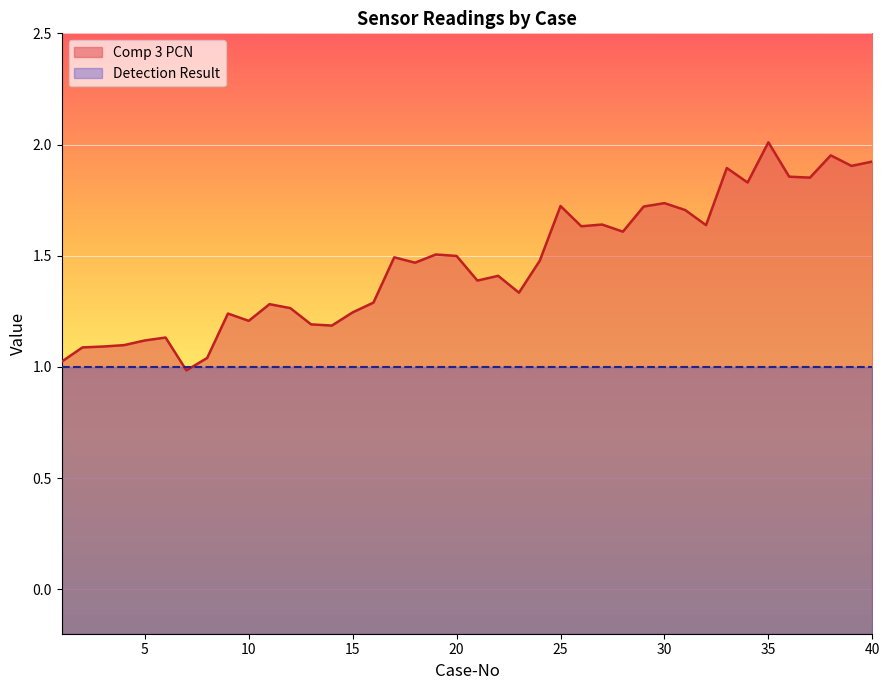

Reading left to right, transcribe all the data shown in this chart.

1.0	1.1	1.1	1.1	1.1	1.1	1.0	1.0	1.2	1.2	1.3	1.3	1.2	1.2	1.2	1.3	1.5	1.5	1.5	1.5	1.4	1.4	1.3	1.5	1.7	1.6	1.6	1.6	1.7	1.7	1.7	1.6	1.9	1.8	2.0	1.9	1.9	2.0	1.9	1.9